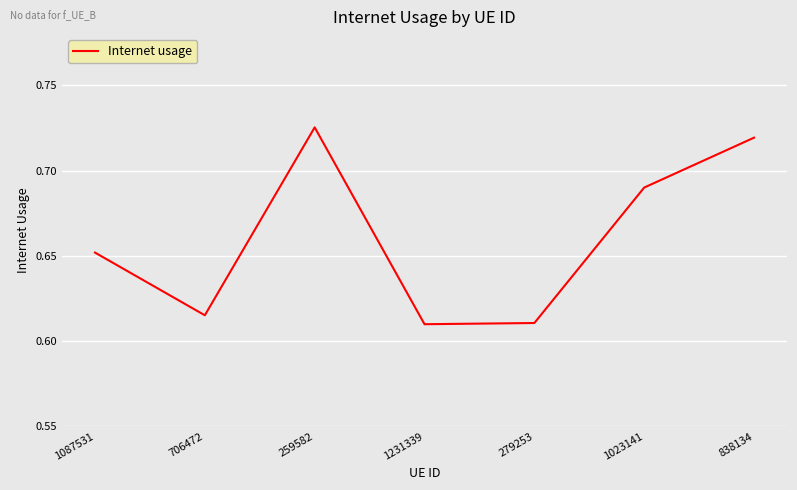

How many values are between 0 and 1?

7